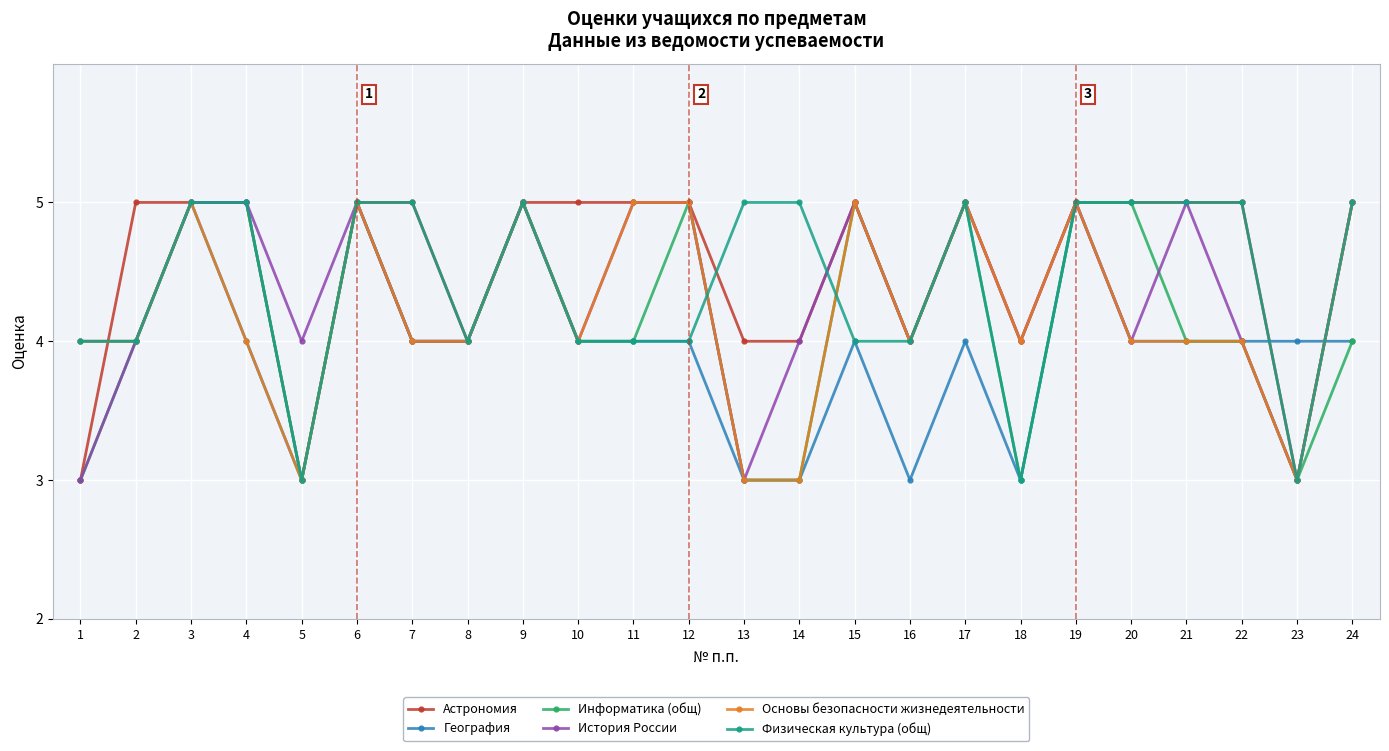

What is the sum of the Основы безопасности жизнедеятельности values at 20 and 6?

9